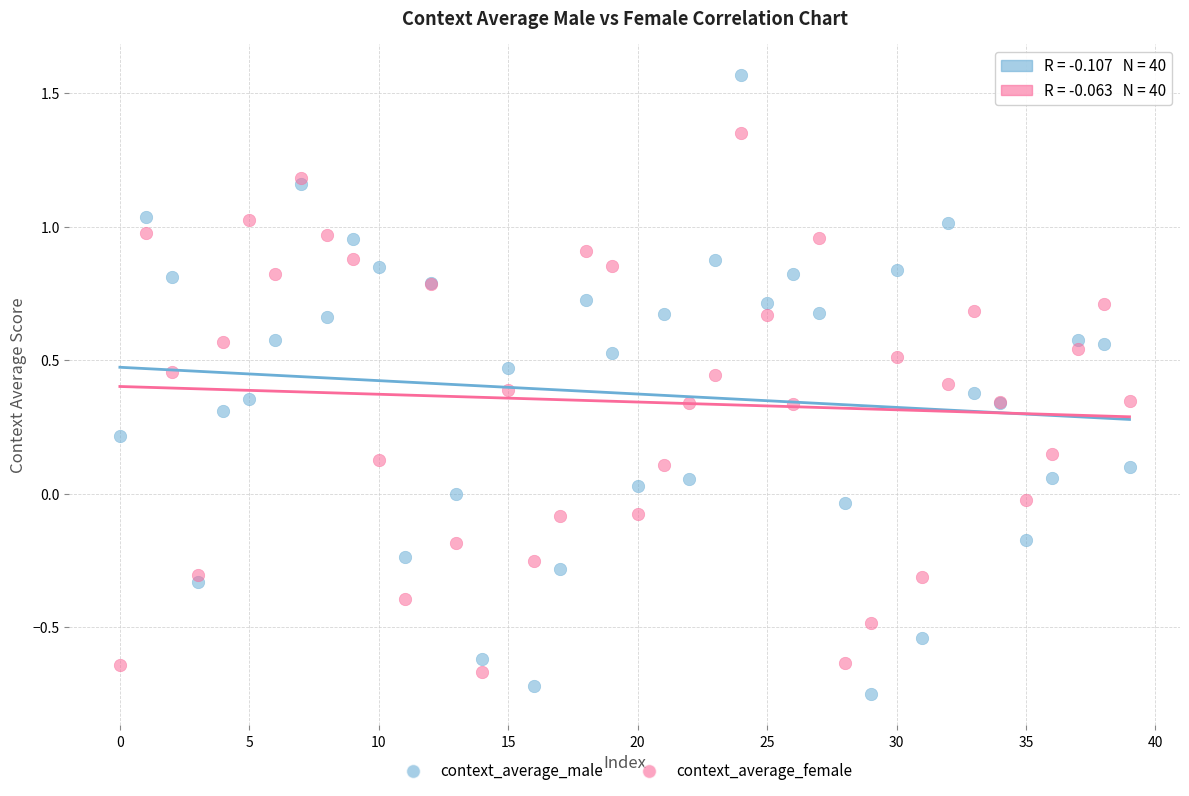

Which series reaches the maximum Y coordinate?

context_average_male